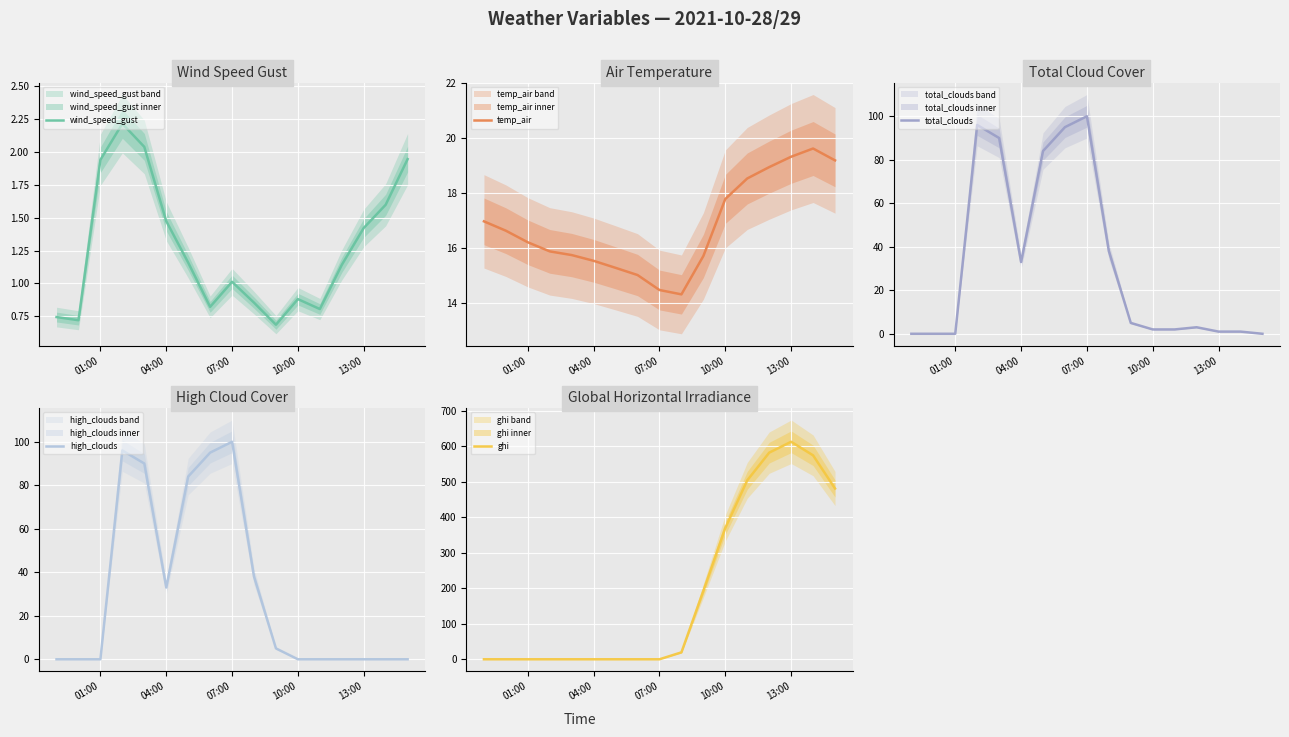

At how many categories does at least one series exceed 182?

7